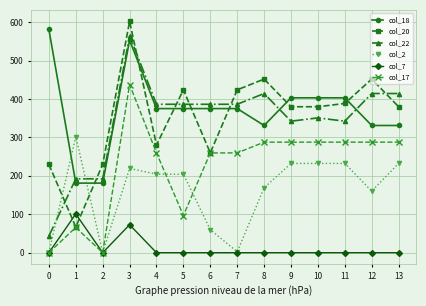

How many data points in col_18 are less than 375?

5